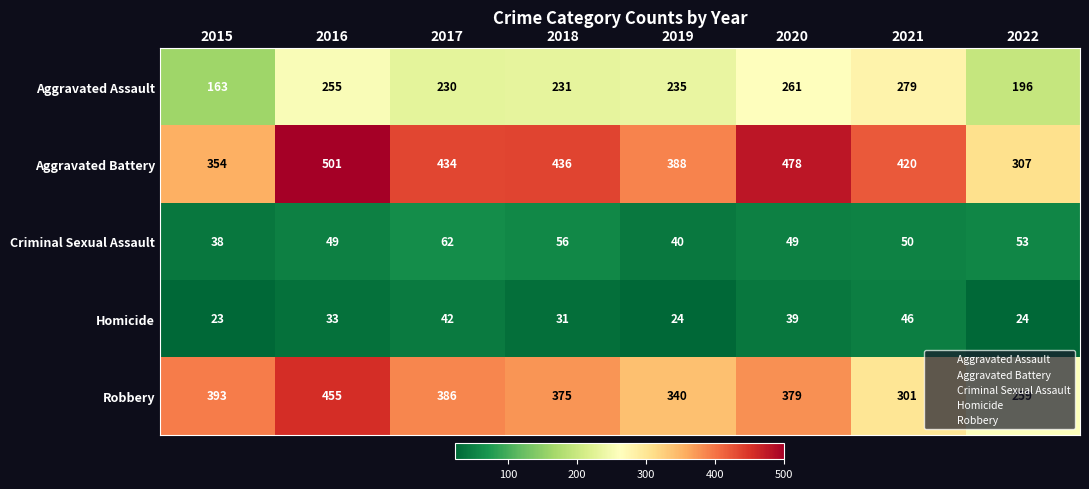

Is it true that Homicide equals 24 at 2022?

True